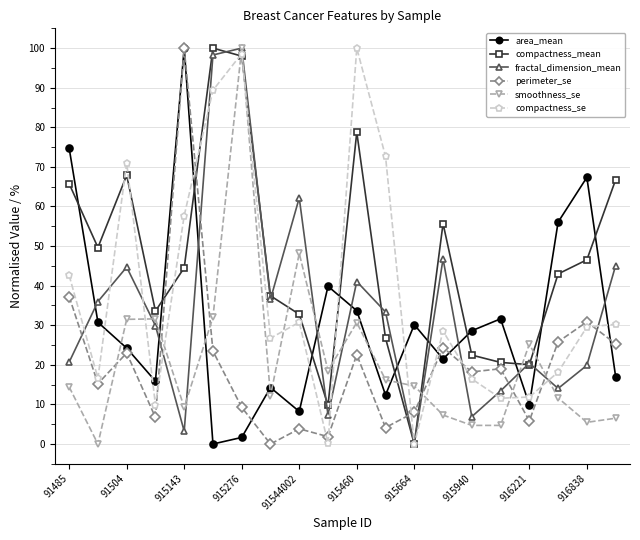

What is the value of the smoothness_se point at the 14th from the left?

7.3